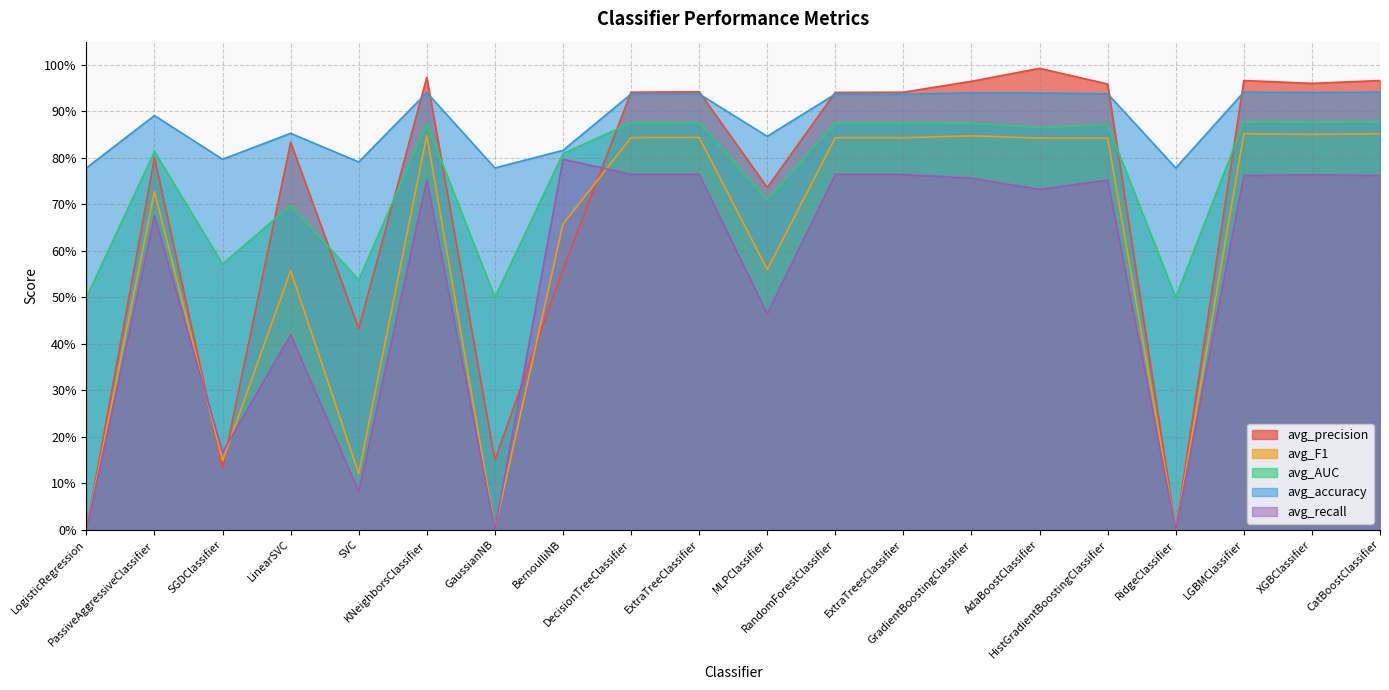

Reading left to right, what are all the values shown in this chart?

avg_precision: 0.0	0.8	0.1	0.8	0.4	1.0	0.1	0.6	0.9	0.9	0.7	0.9	0.9	1.0	1.0	1.0	0.0	1.0	1.0	1.0
avg_F1: 0.0	0.7	0.1	0.6	0.1	0.8	0.0	0.7	0.8	0.8	0.6	0.8	0.8	0.8	0.8	0.8	0.0	0.9	0.9	0.9
avg_AUC: 0.5	0.8	0.6	0.7	0.5	0.9	0.5	0.8	0.9	0.9	0.7	0.9	0.9	0.9	0.9	0.9	0.5	0.9	0.9	0.9
avg_accuracy: 0.8	0.9	0.8	0.9	0.8	0.9	0.8	0.8	0.9	0.9	0.8	0.9	0.9	0.9	0.9	0.9	0.8	0.9	0.9	0.9
avg_recall: 0.0	0.7	0.2	0.4	0.1	0.8	0.0	0.8	0.8	0.8	0.5	0.8	0.8	0.8	0.7	0.8	0.0	0.8	0.8	0.8